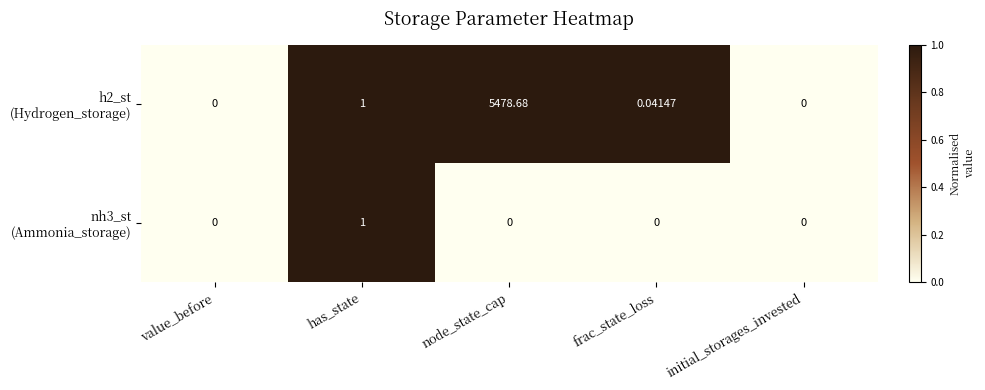

Count the number of data series in this chart.

2